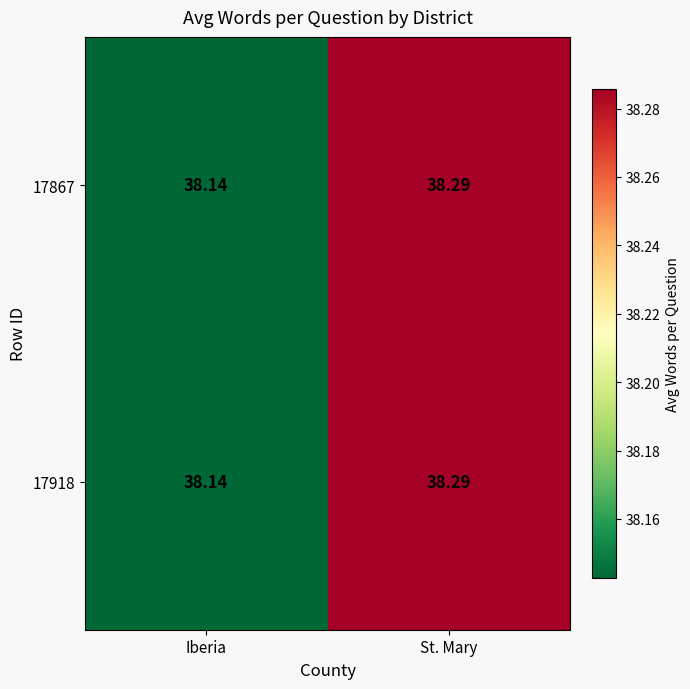

Where is 17918 nearest to the value 38?

Iberia